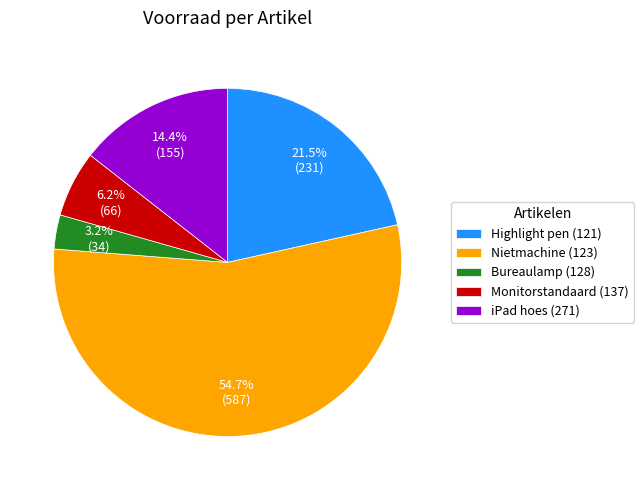

True or false: Nietmachine (123) accounts for 62% of the total.

False